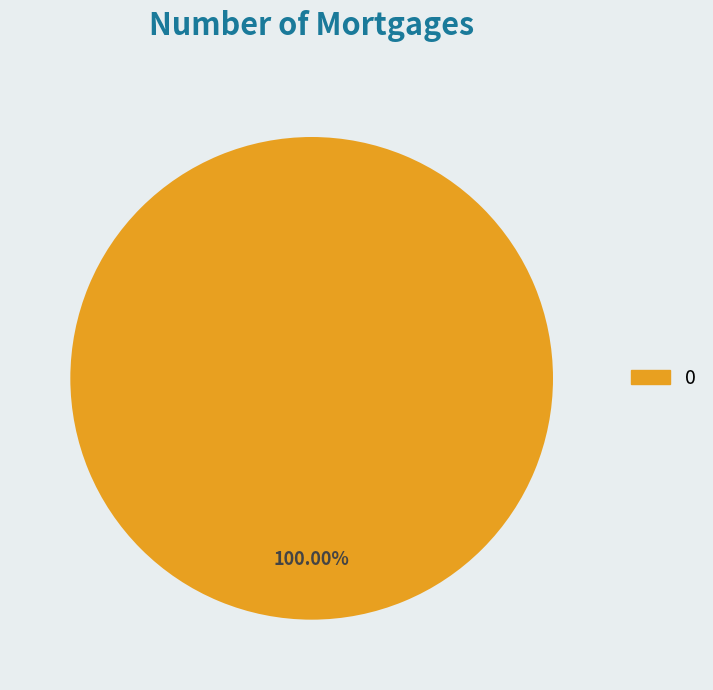

Does any single category account for the majority?

Yes